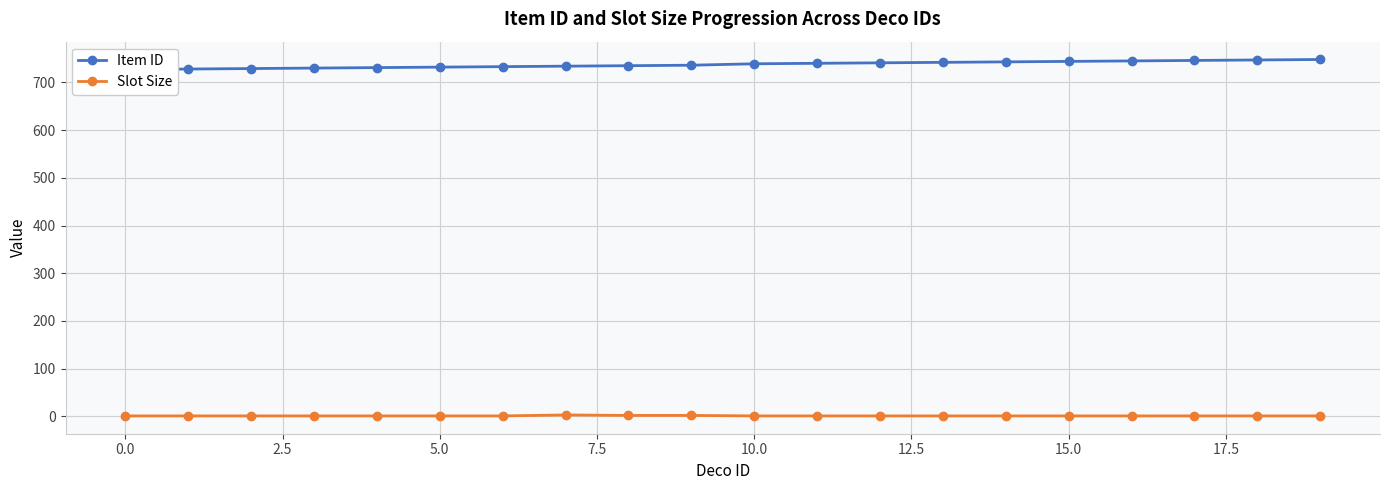

How many values in the Item ID series exceed 739?

9